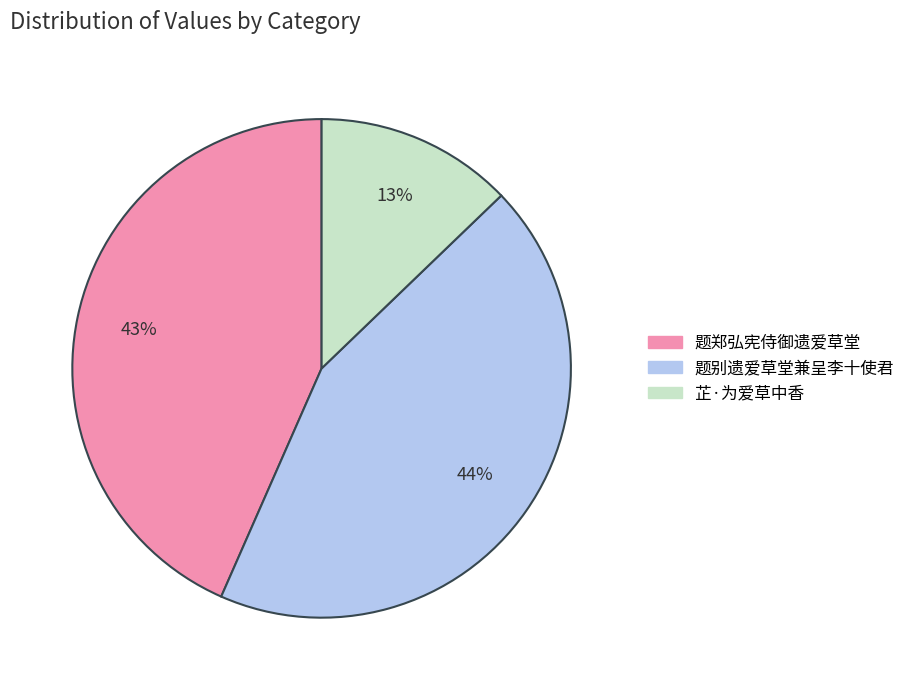

Is there any slice that represents more than half of the pie?

No